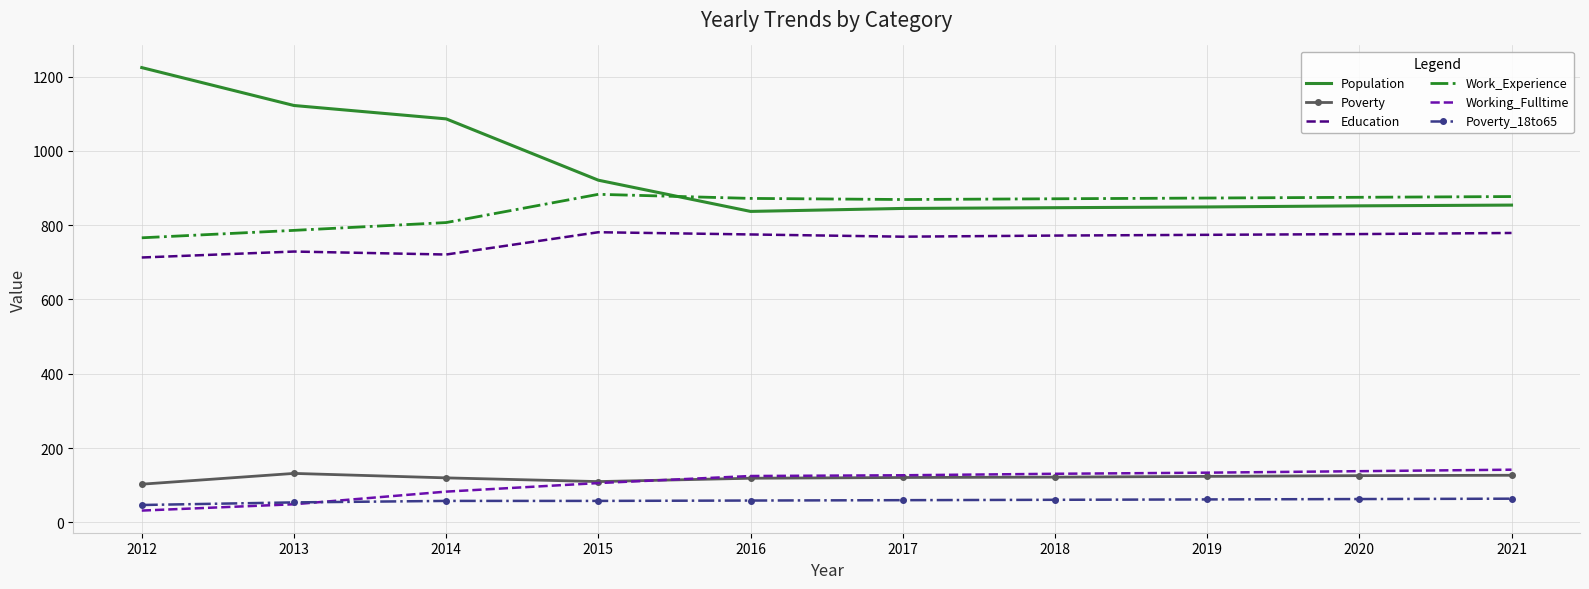

What is the approximate value of Working_Fulltime at 2016?

125